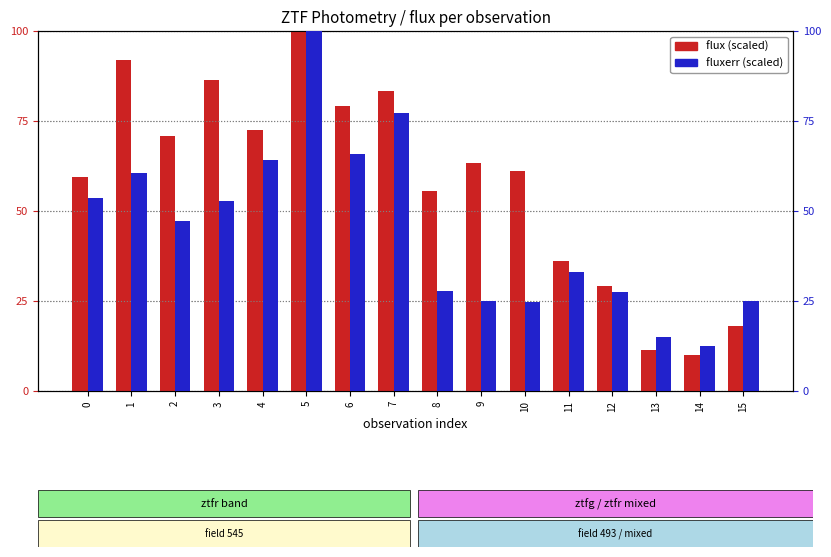

How many data points in flux are above 63?

8